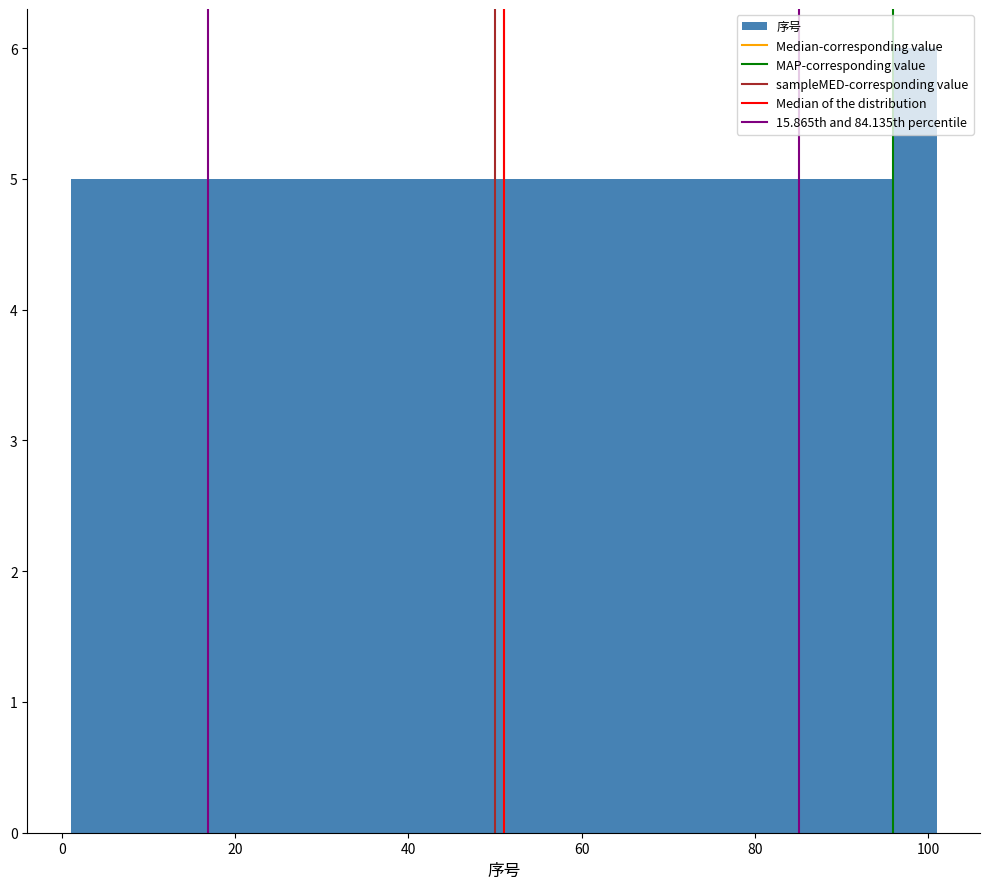

Around what value on the x-axis is the tallest bar? Give the approximate position of its centre, as read against the axis.

98